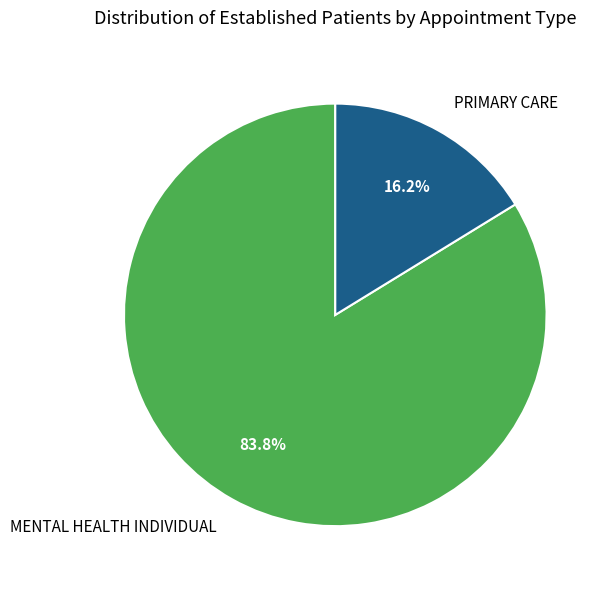

Is MENTAL HEALTH INDIVIDUAL the majority of the pie?

Yes